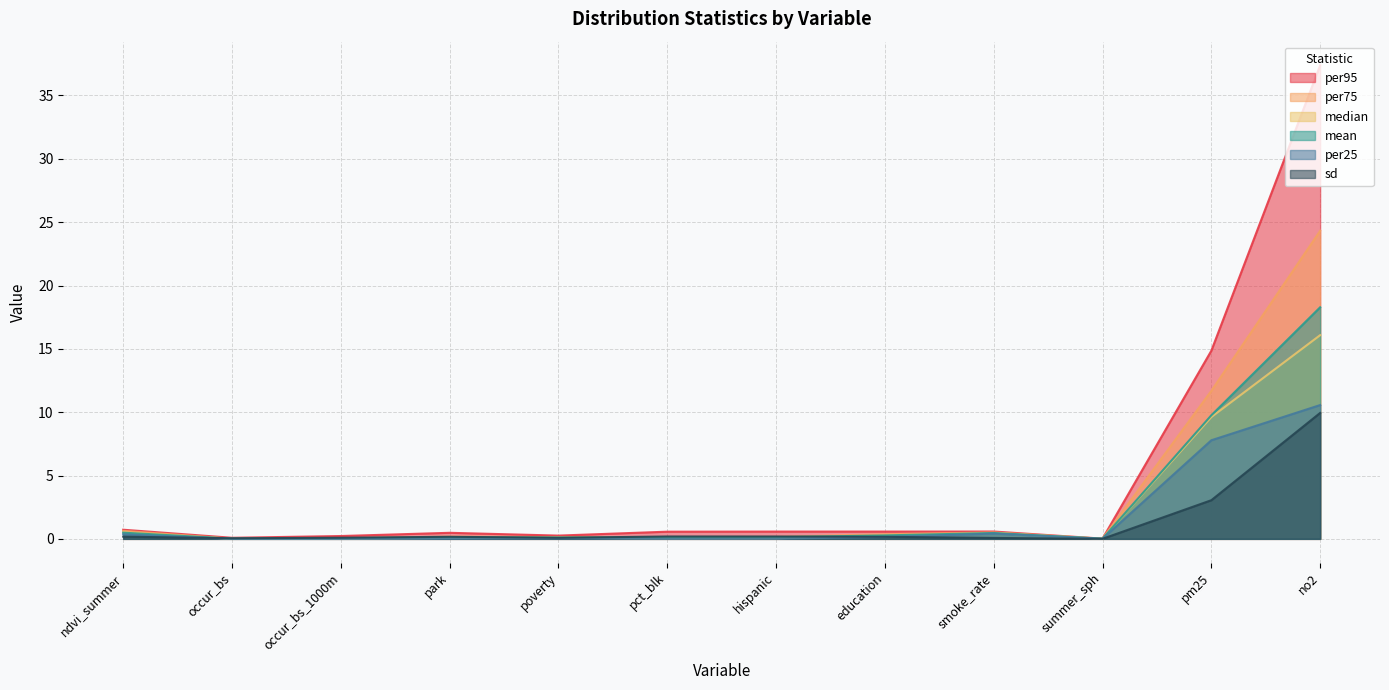

What is the value of the per95 point at the 9th from the left?

0.6